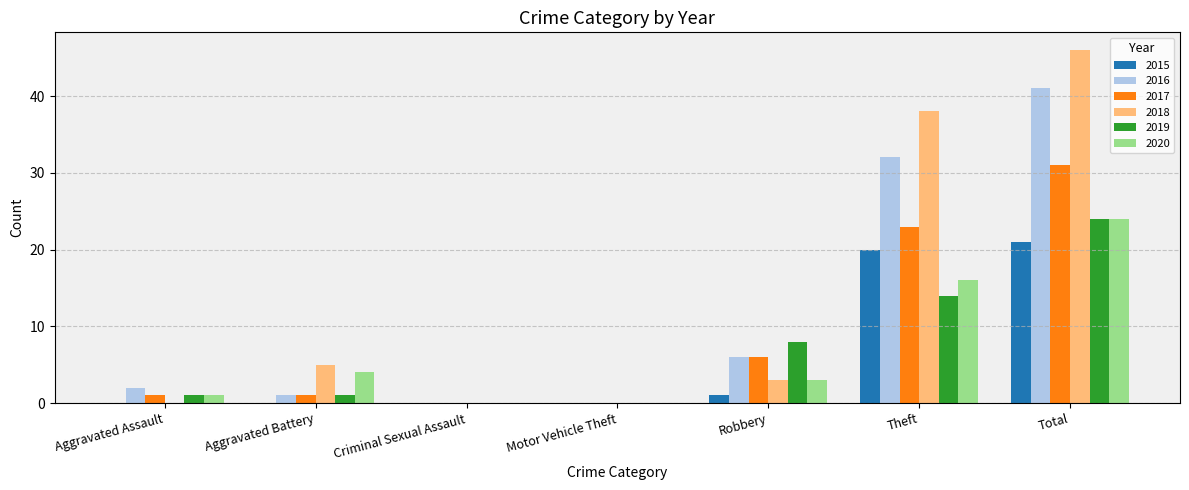

Which category has the highest value in the 2020 series?

Total